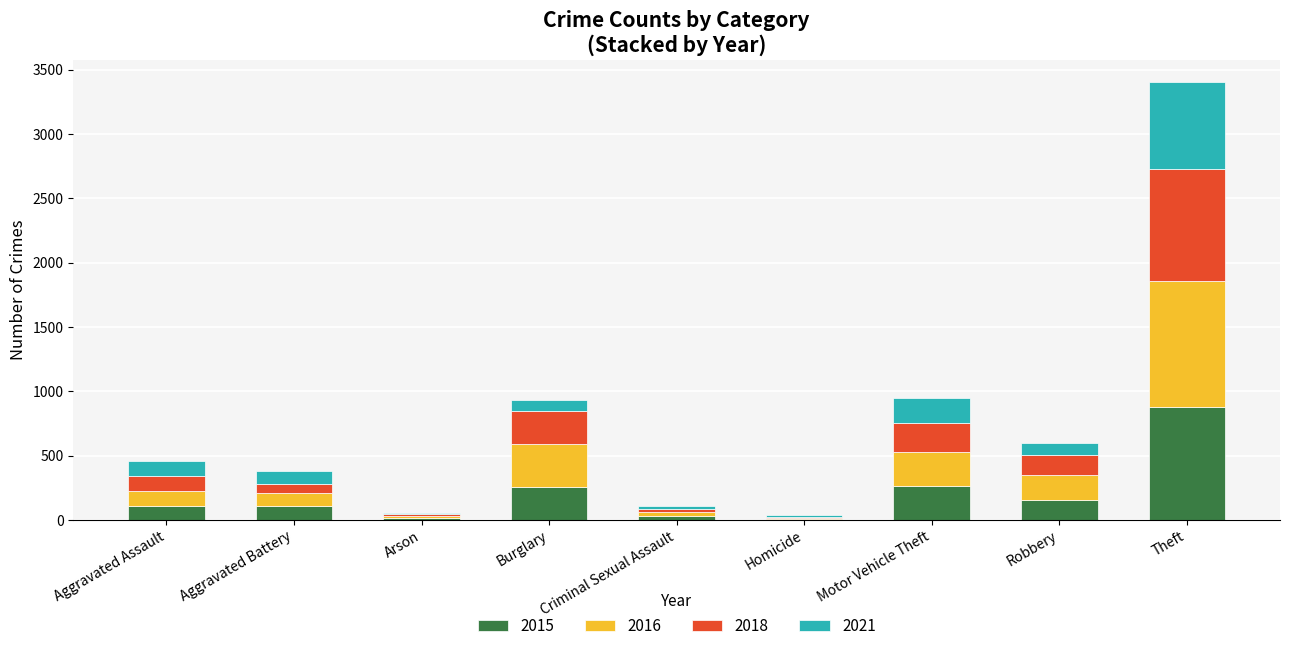

At which label does 2015 reach its peak?

Theft